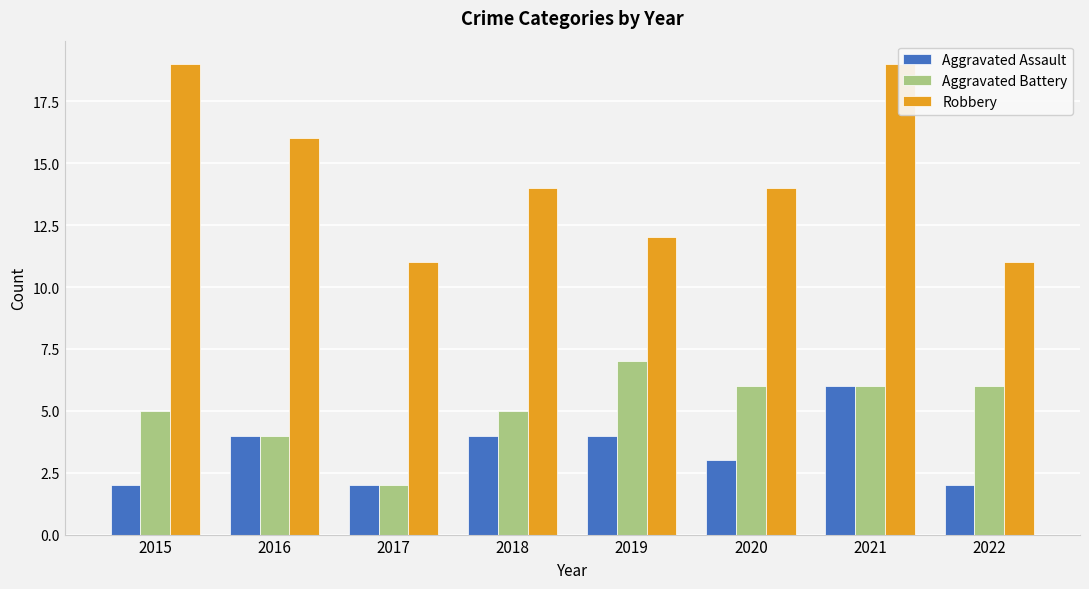

List the labels in order of Aggravated Battery value, largest first.

2019, 2020, 2021, 2022, 2015, 2018, 2016, 2017